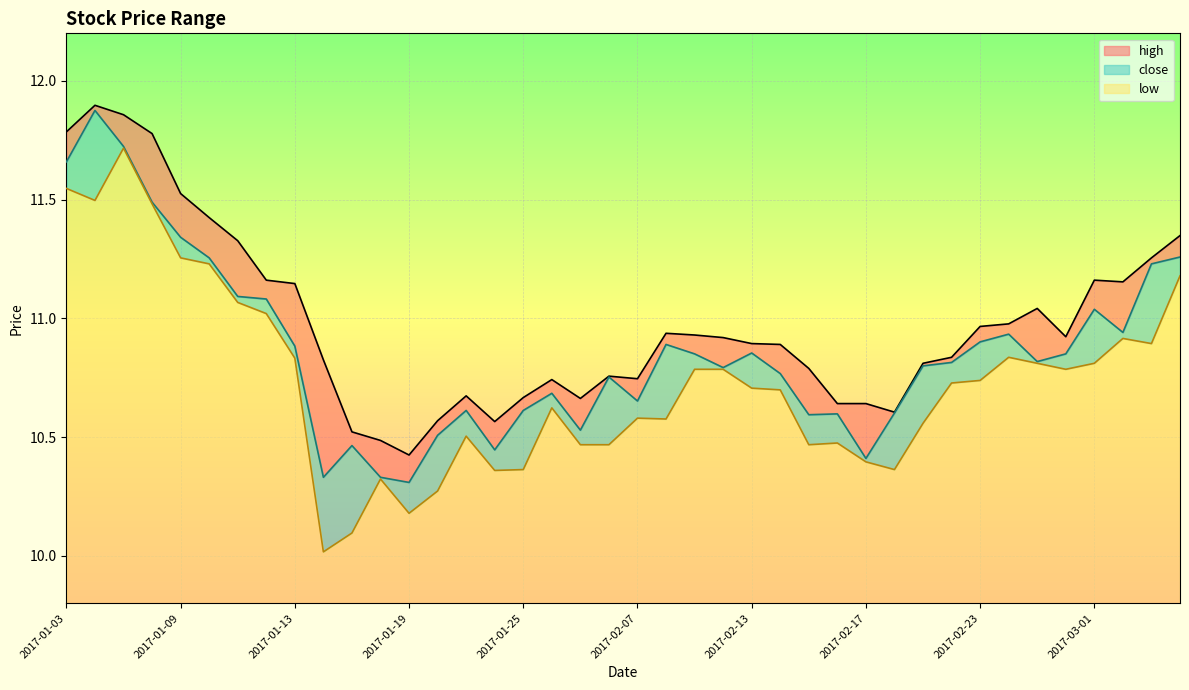

True or false: low has more than 2 points higher than both neighbors.

True